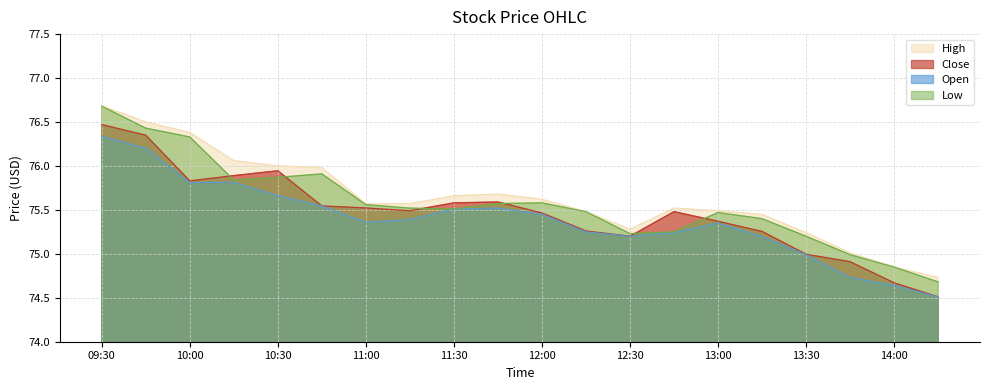

What are all the series names shown in the legend?

High, Close, Open, Low